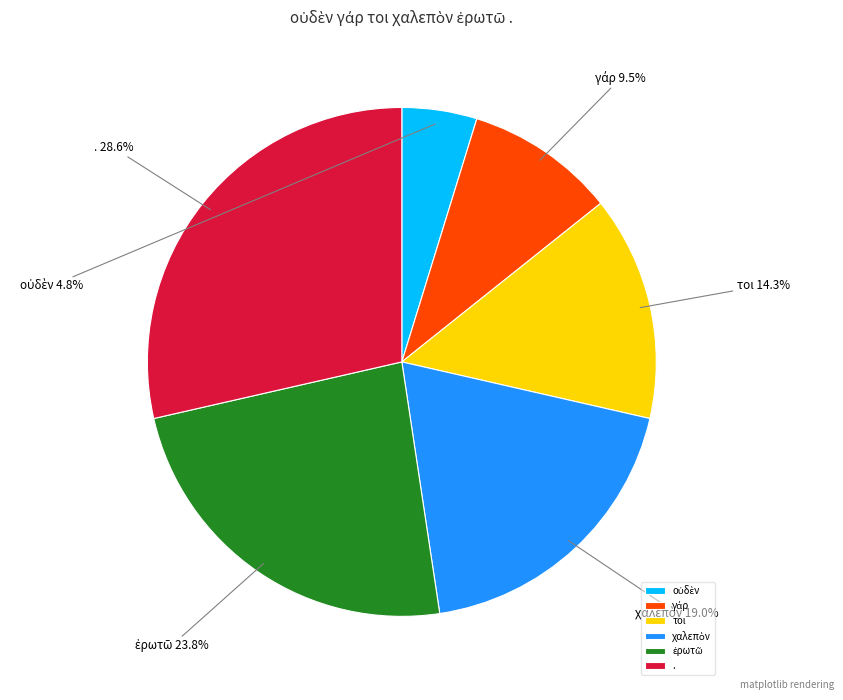

What portion of the pie excludes .?

71.4%